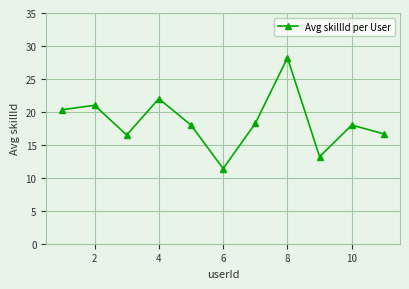

How many interior local valleys (lower than both neighbors) does the data have?

3